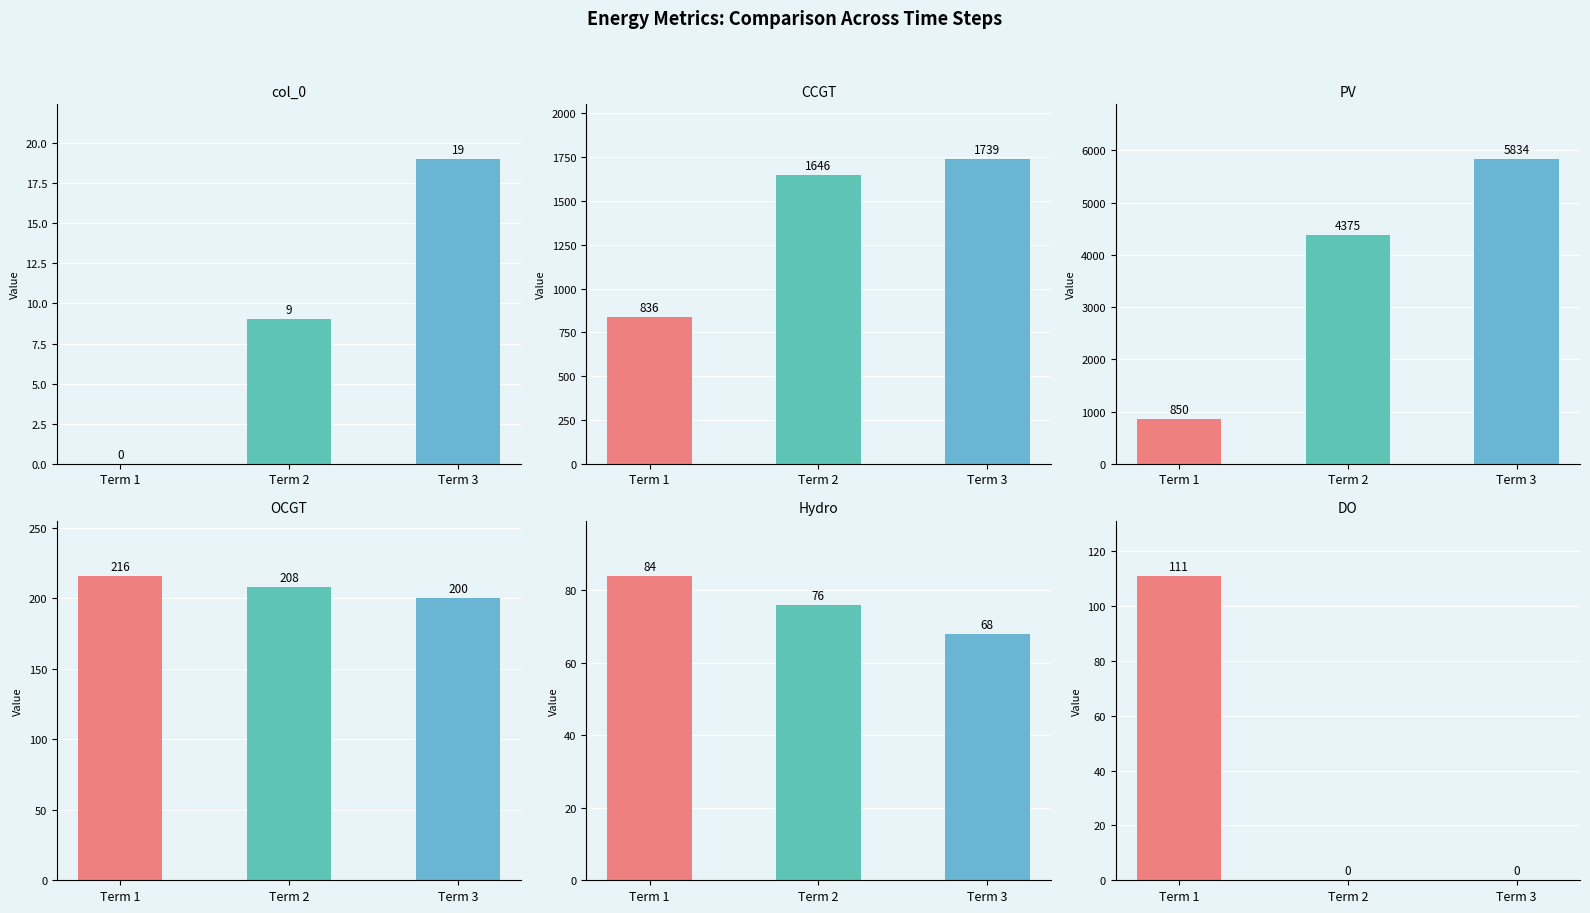

Between Term 2 and Term 1, which is larger?

Term 2